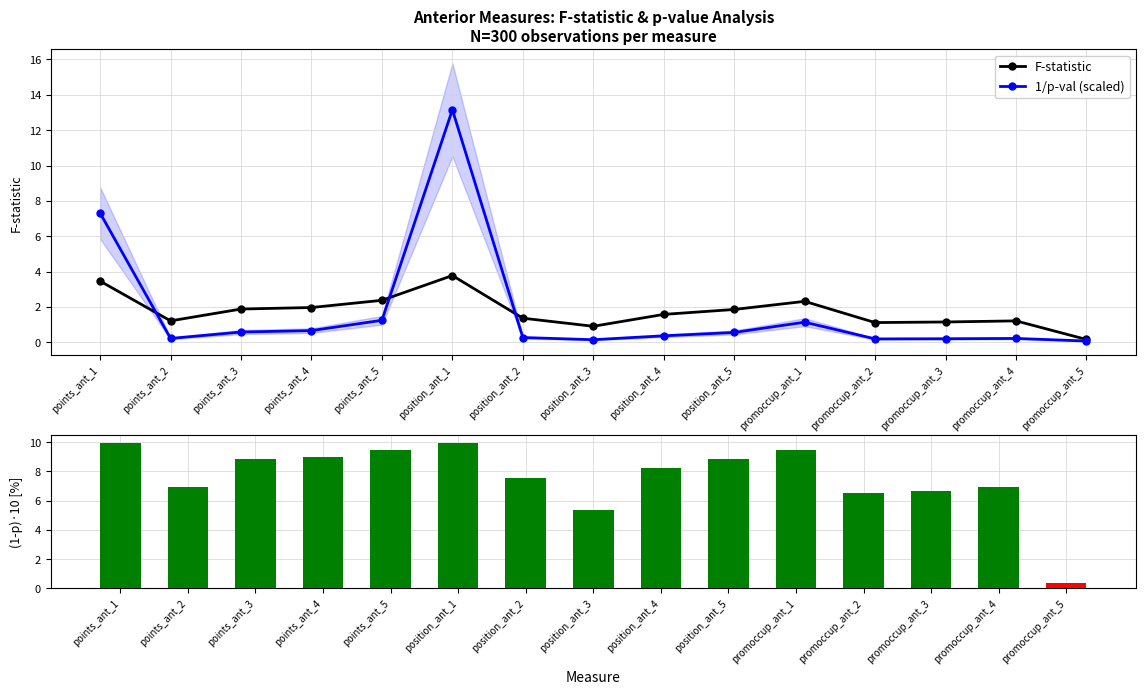

How many distinct data groups are displayed?

3